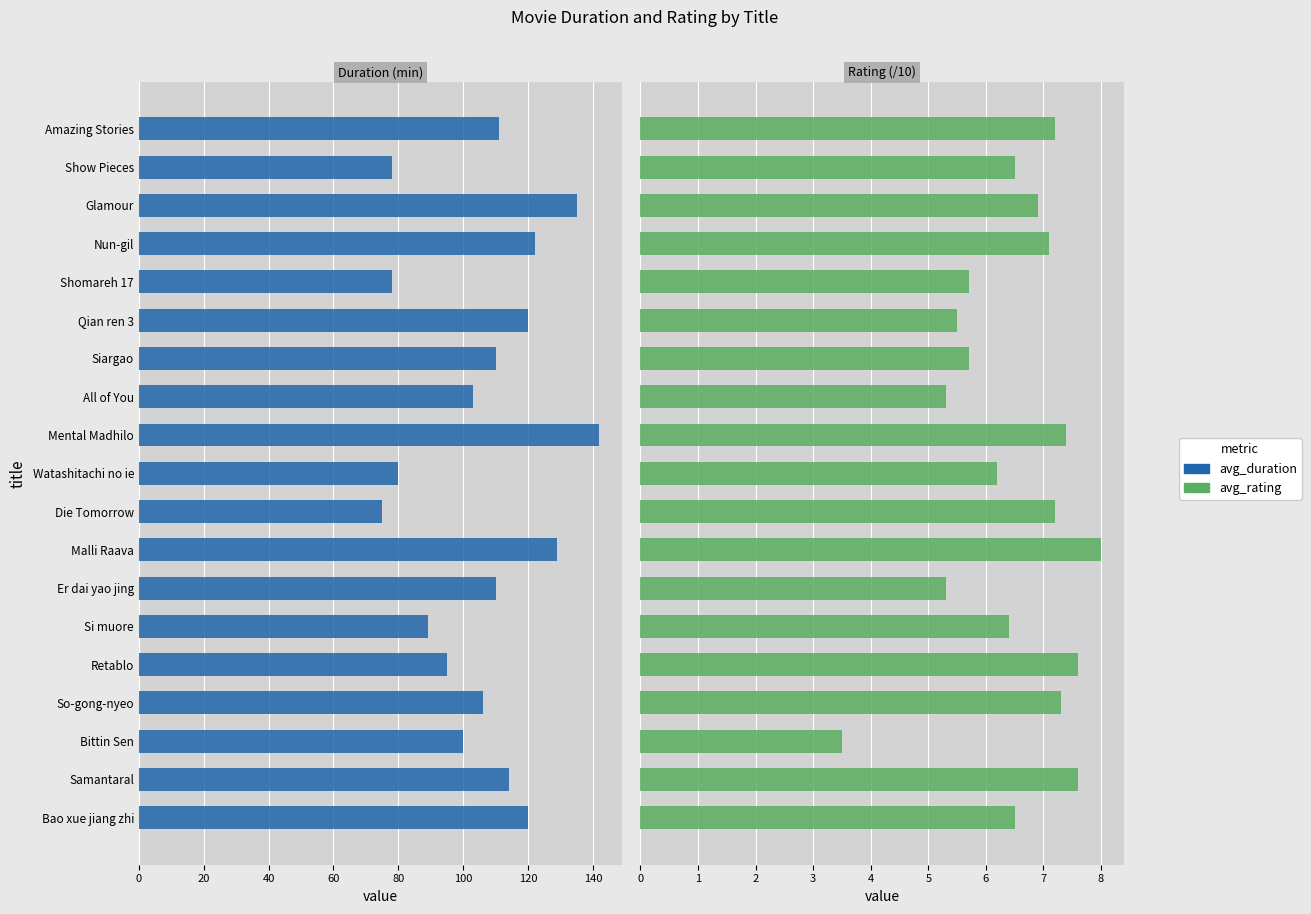

What is the minimum value for avg_rating?

3.5